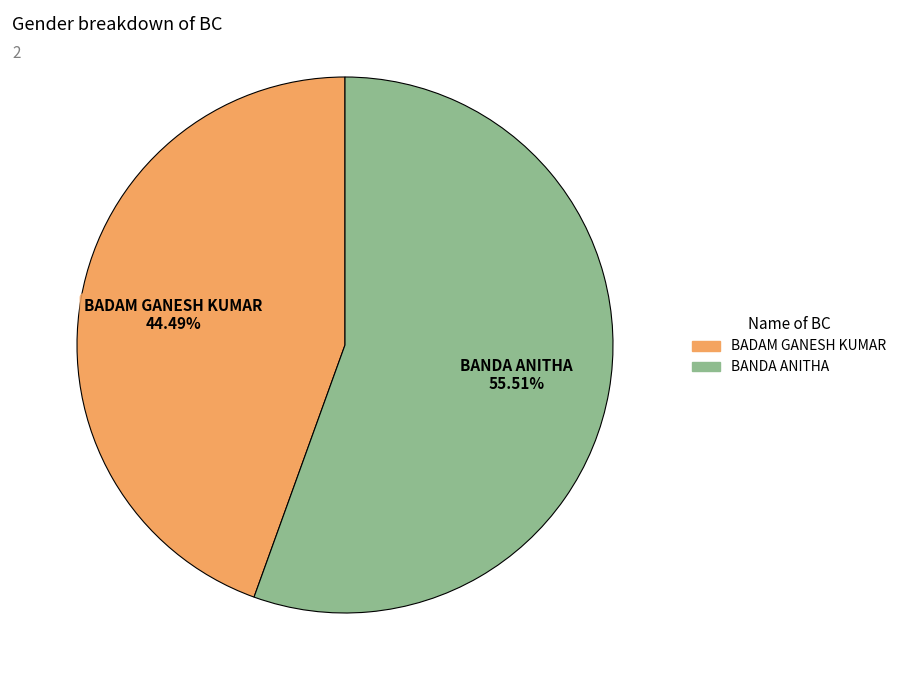

What is the majority slice?

BANDA ANITHA